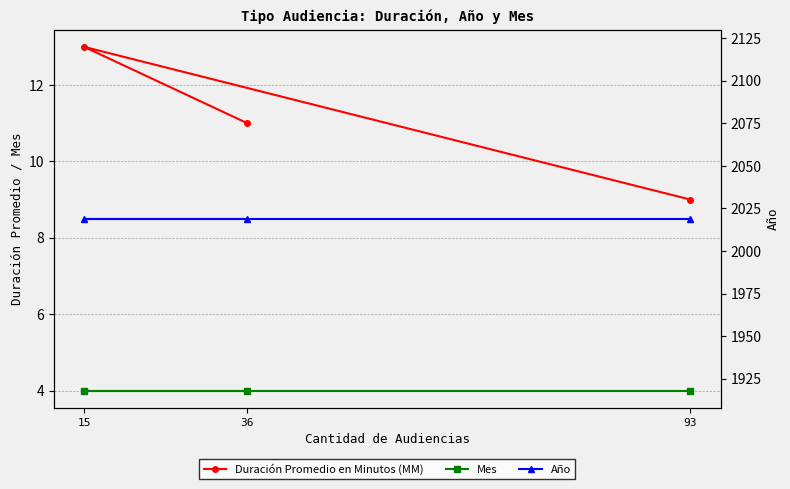

What position from the left is 93?

3